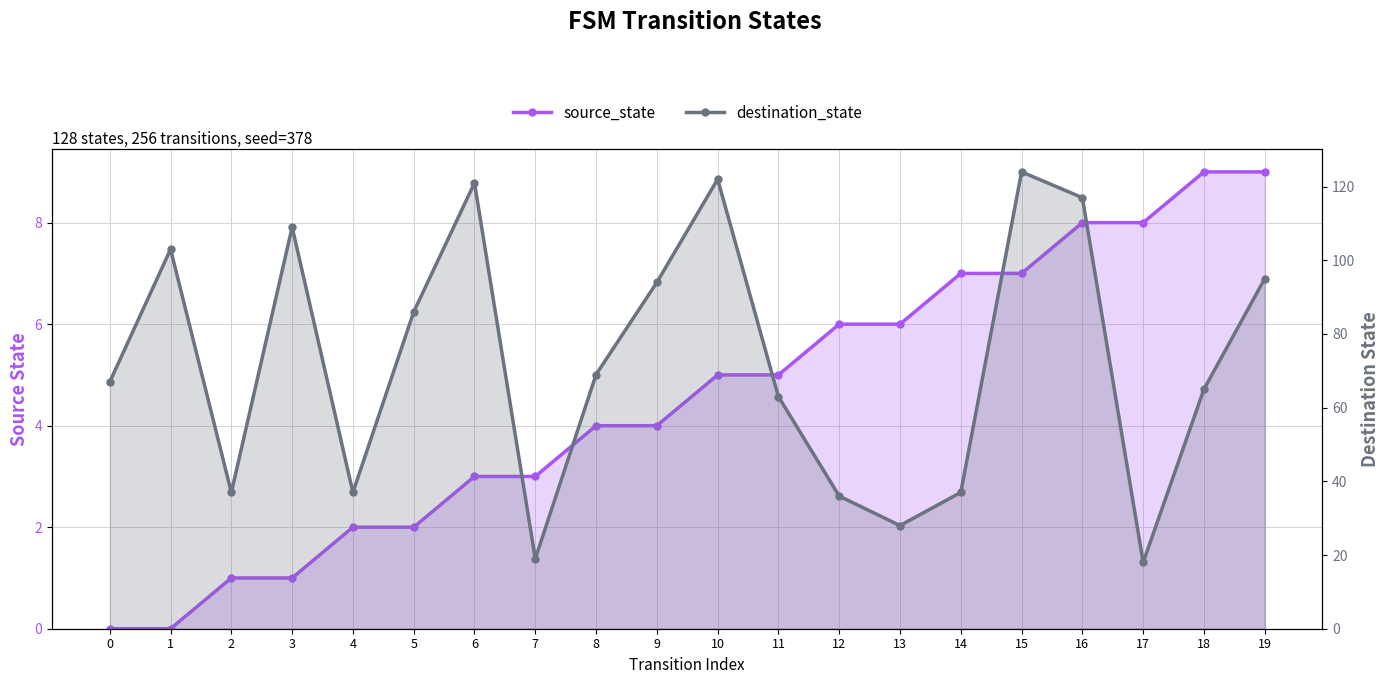

True or false: destination_state and source_state intersect in this chart.

False